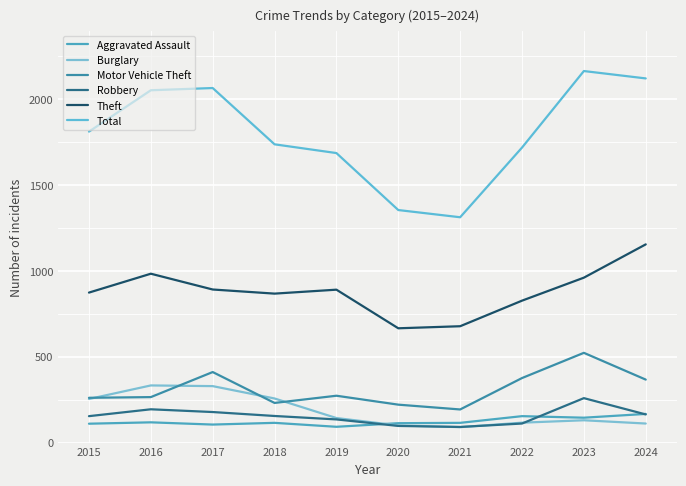

Is this an area chart (filled region under the line)?

No